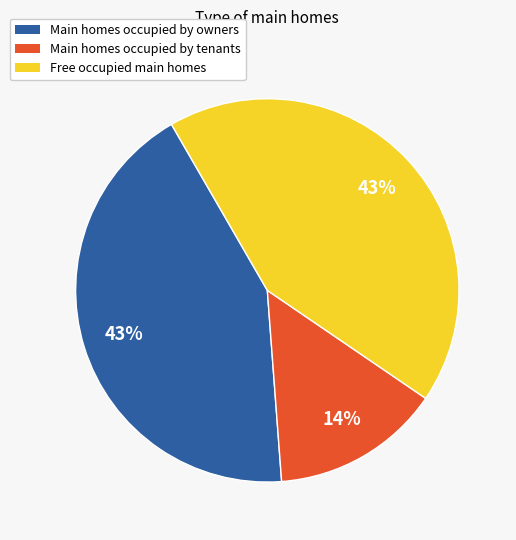

To the nearest percent, what is the average slice percentage?

33%